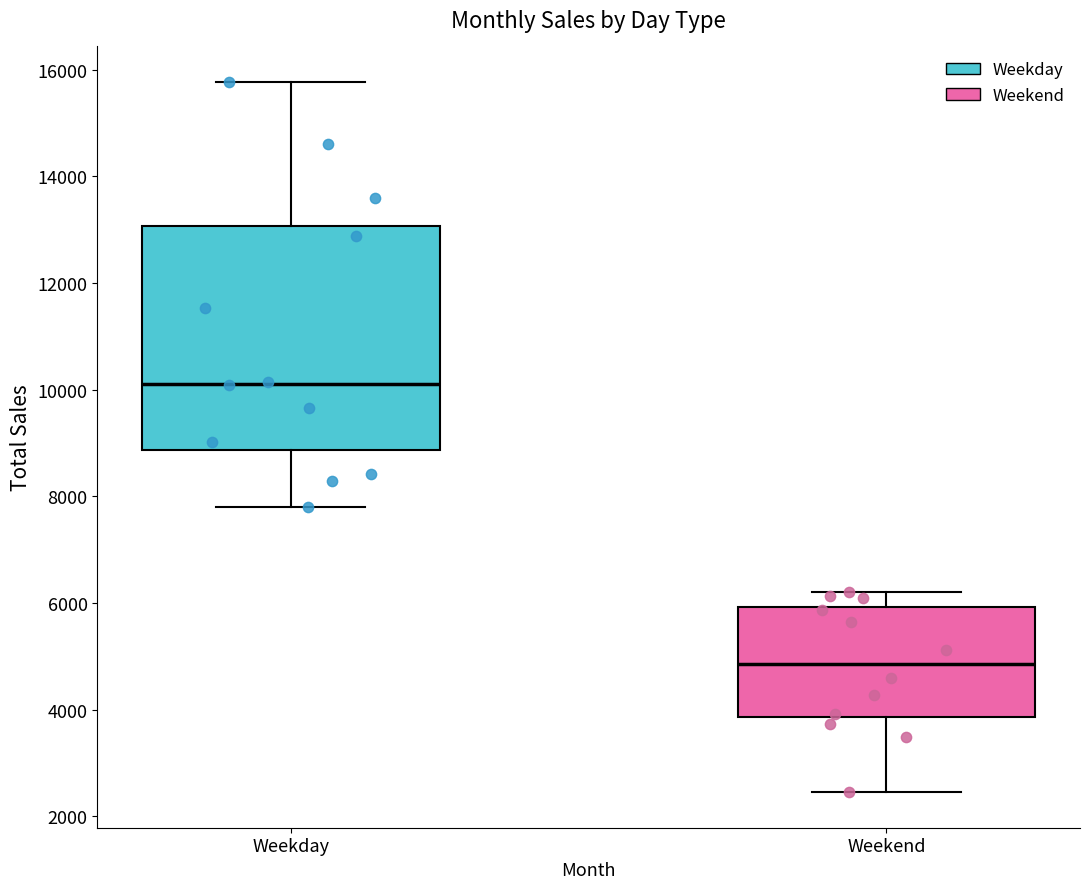

Where is the upper edge of the box for Weekday on the y-axis? The values are not printed on the chart, so give them approximately, as read against the axis.

13000